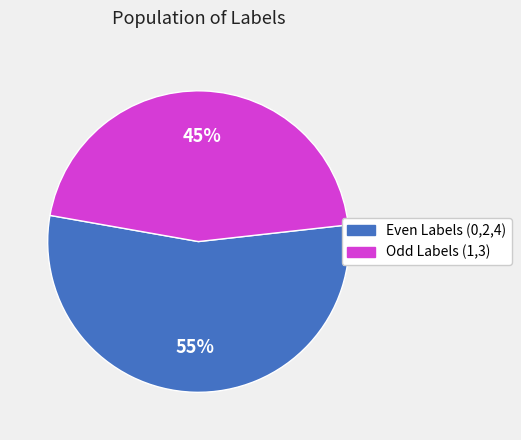

To the nearest percent, what is the average slice percentage?

50%